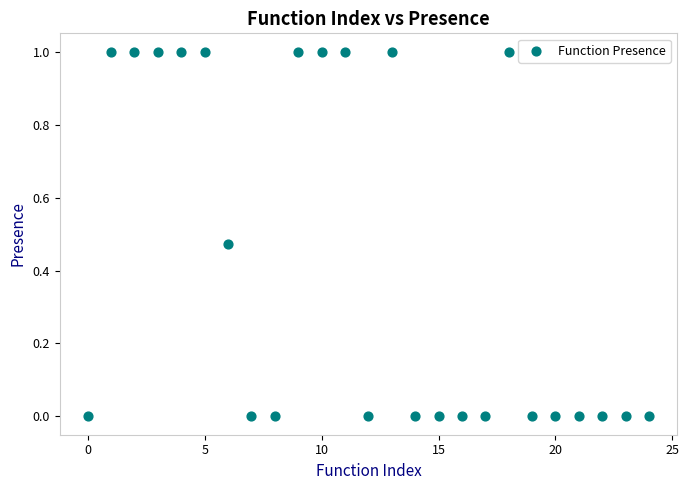

What is the range of Y values (max minus min)?

1.0